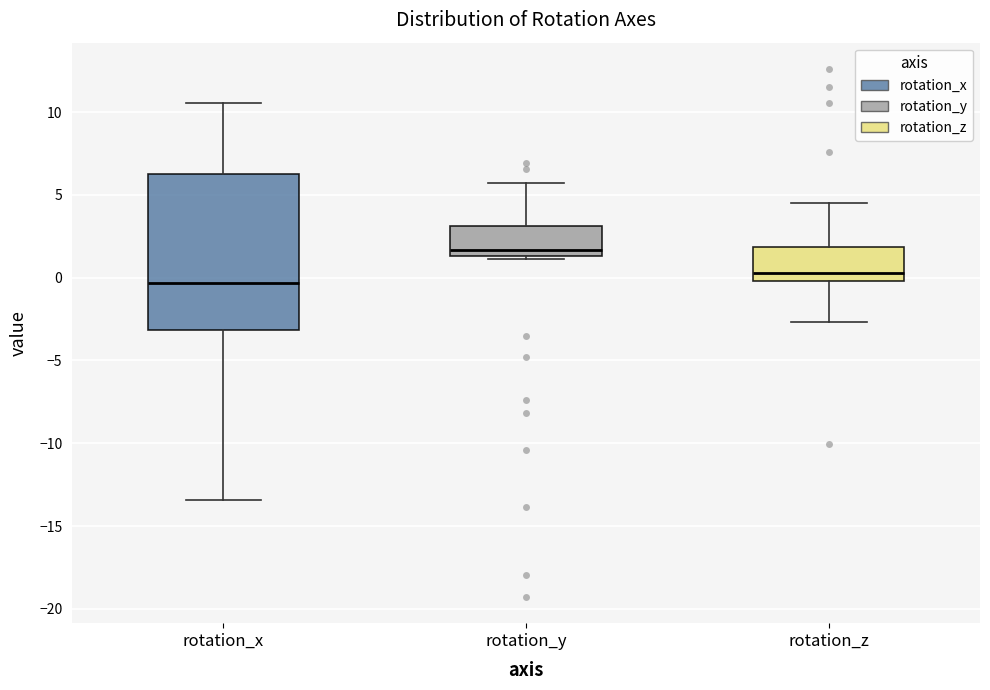

Reading left to right, transcribe this box plot: for each box, give where its median line is, the range the box spans, and where its two whiskers end, as read against the y-axis. The values are not printed on the chart, so give them approximately, as read against the axis.

rotation_x: median -0.5, box -3.0 to 6.0, whiskers -13.5 to 10.5
rotation_y: median 1.5 (just above the box's lower edge), box 1.5 to 3.0, whiskers 1.0 to 5.5
rotation_z: median 0.5, box 0.0 to 2.0, whiskers -2.5 to 4.5